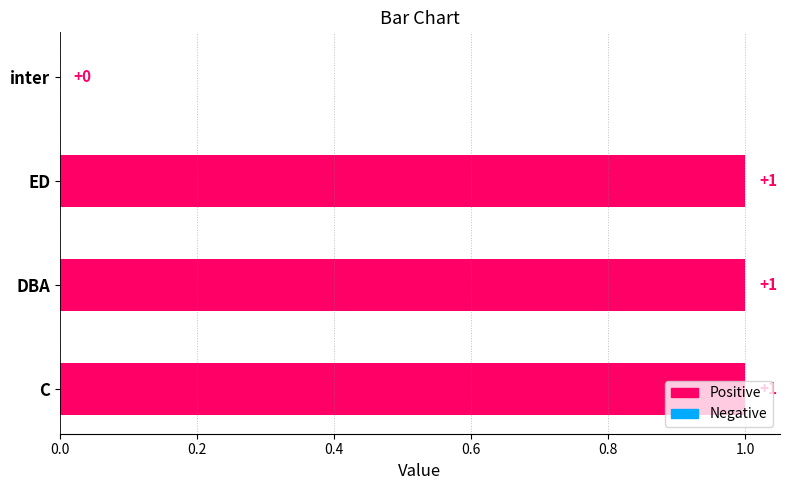

True or false: the data shows 0 at ED.

False